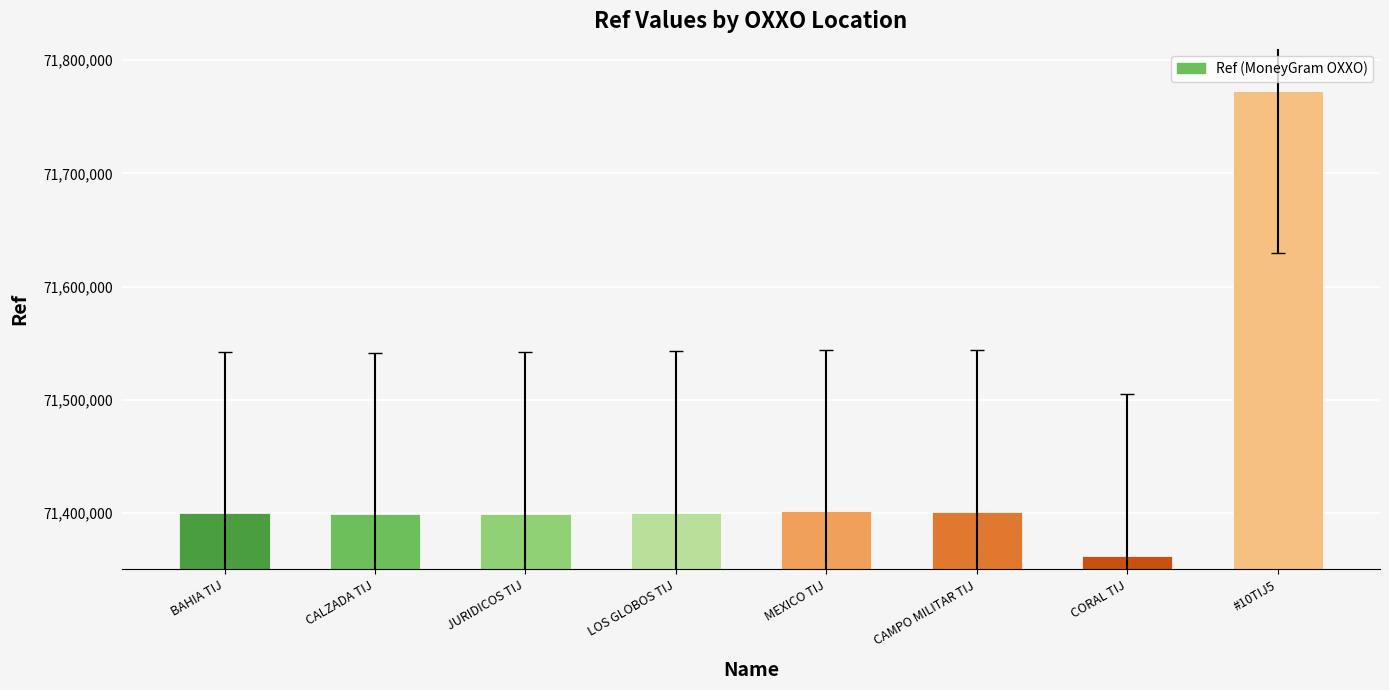

What value does the data have at #10TIJ5, to the nearest 100?

71773000